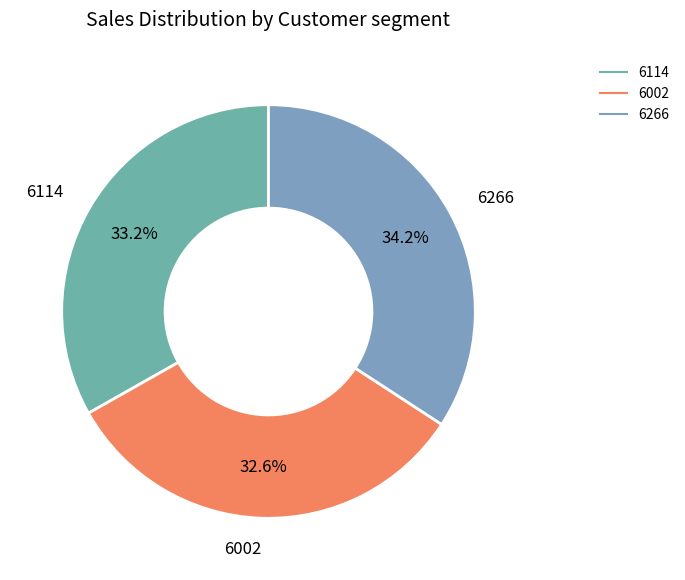

Is the sum of 6266 and 6114 greater than half?

Yes